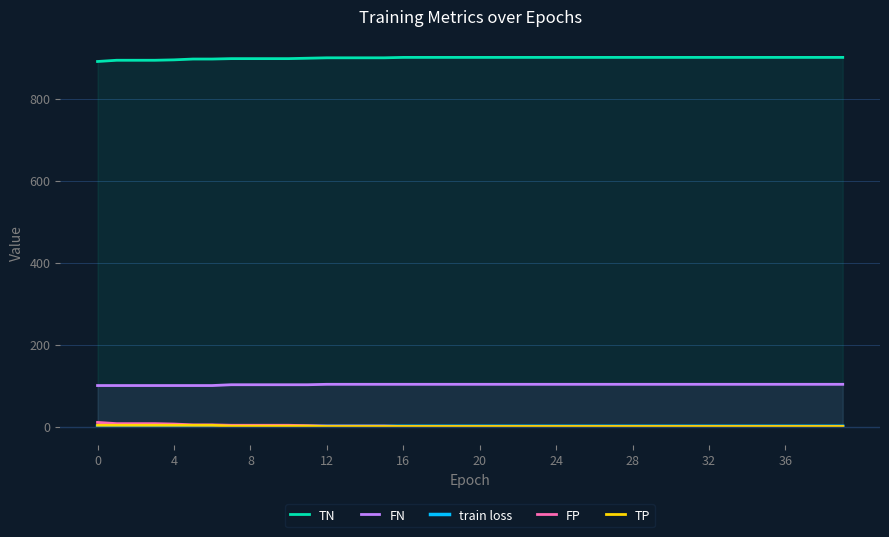

Does the chart display data point markers on the line(s)?

No